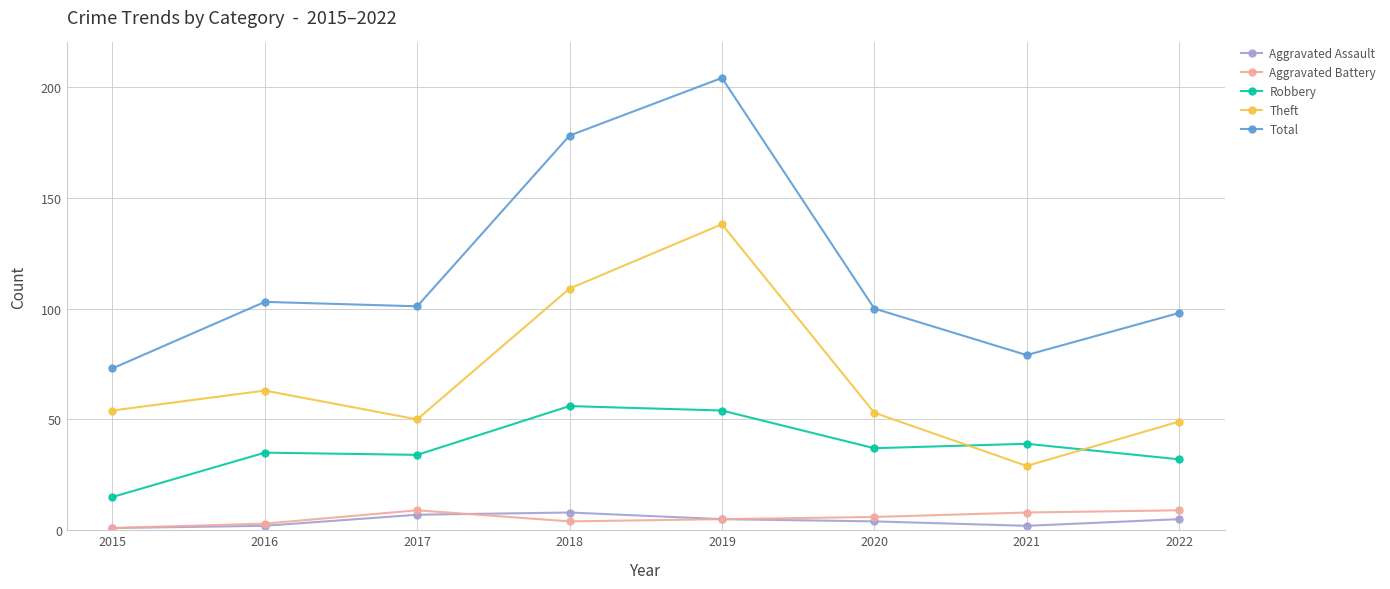

How many interior local valleys does the Theft series have?

2